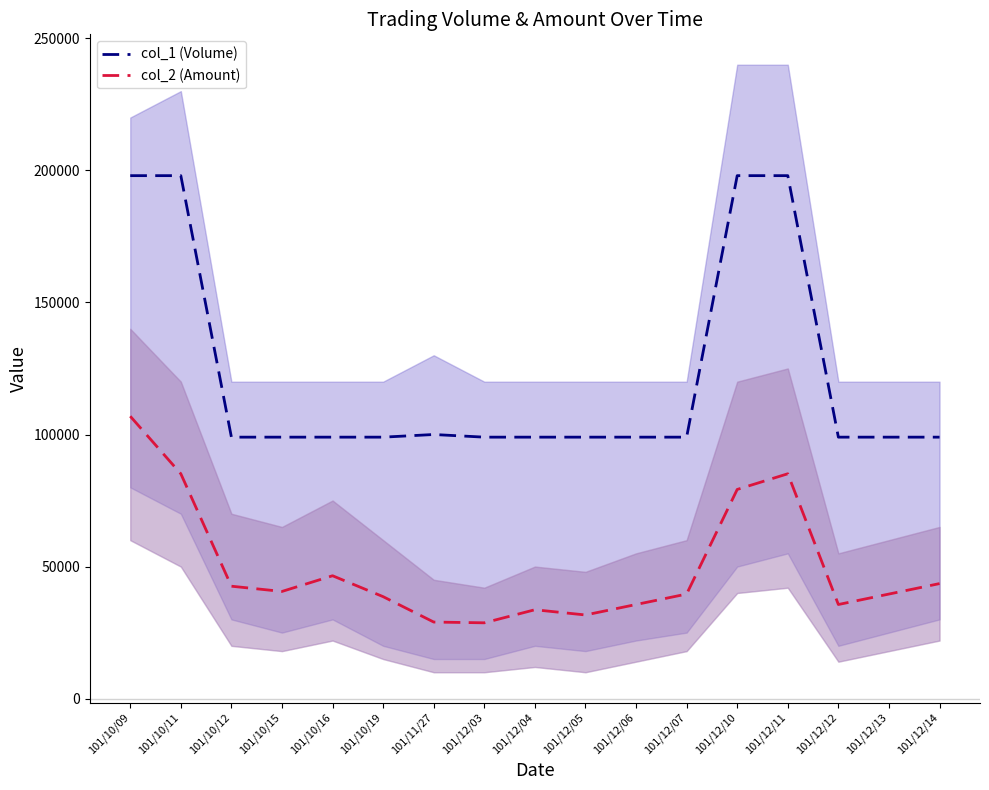

Where is the first local maximum for col_1 (Volume)?

101/11/27